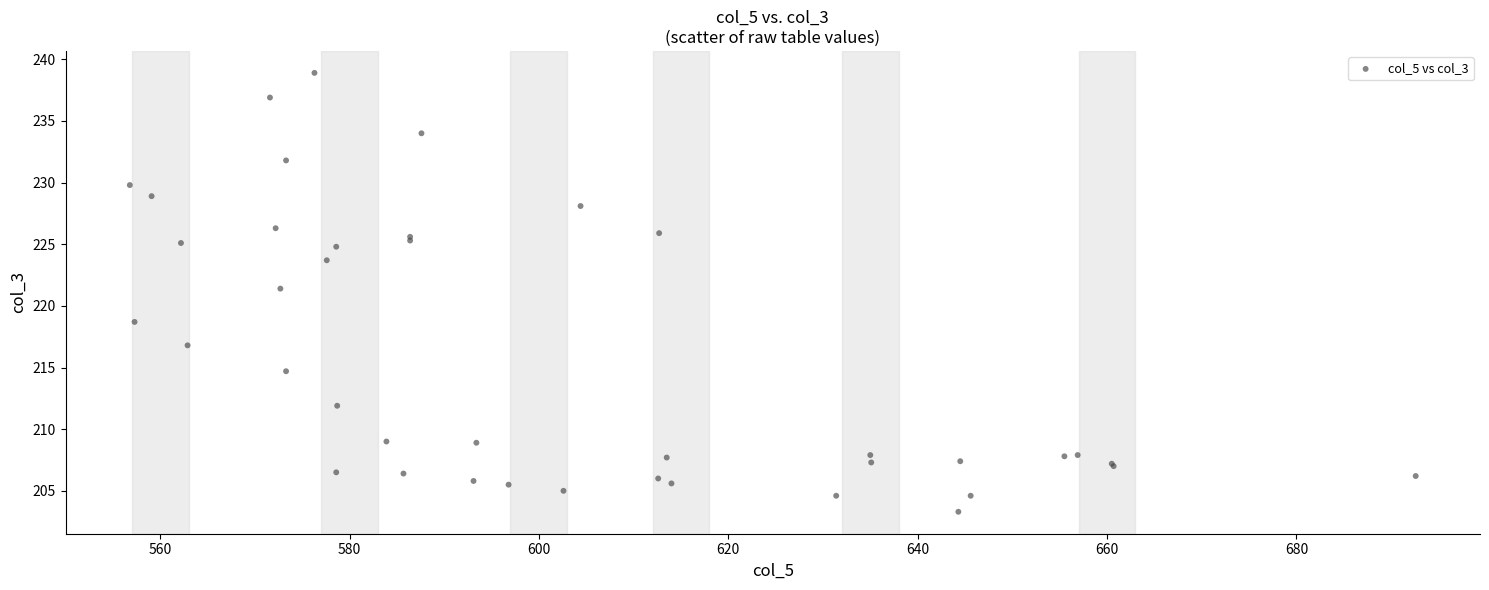

What Y value in the scatter plot is closest to 221?

221.4